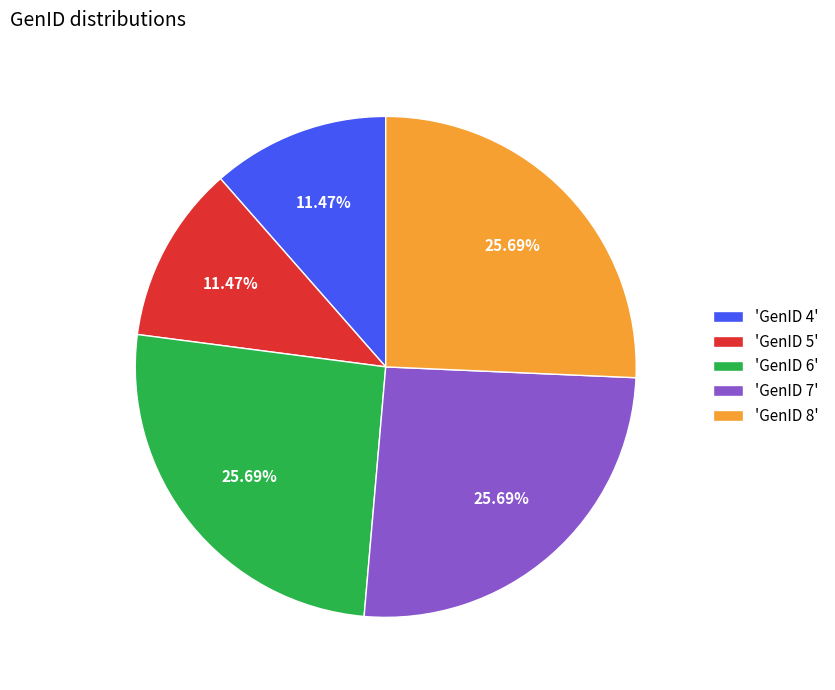

Is the sum of 'GenID 4' and 'GenID 8' greater than half?

No